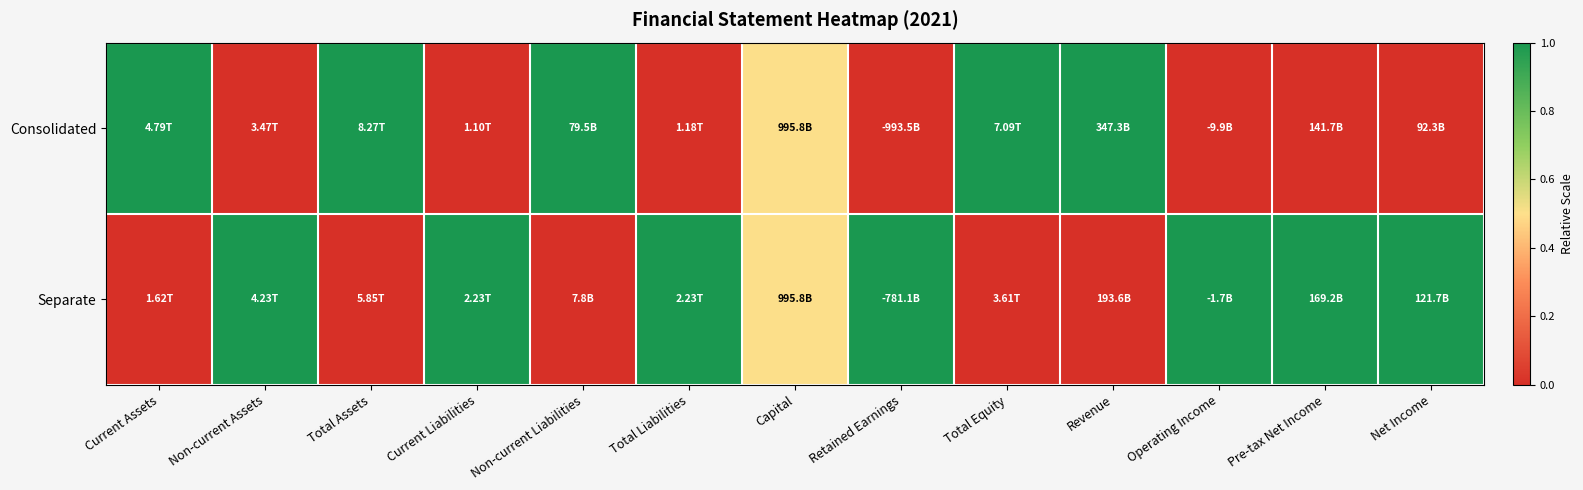

What is the difference between the highest and lowest values at Non-current Liabilities?

1.0